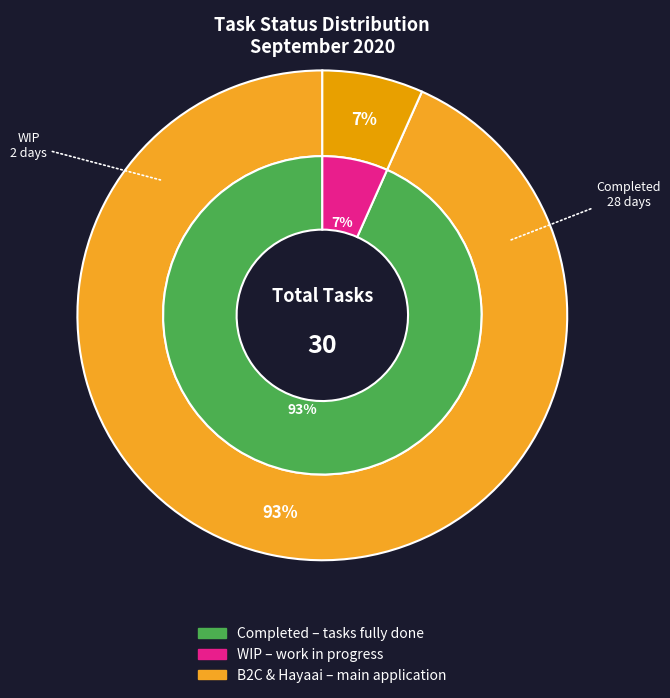

Combined, do Completed and WIP account for over 50%?

Yes